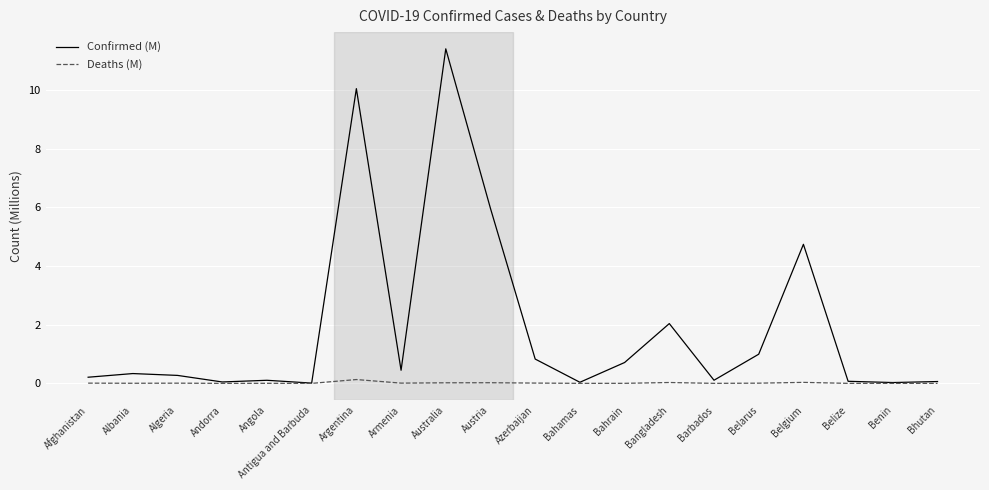

Which series has the widest spread of values?

Confirmed (M)